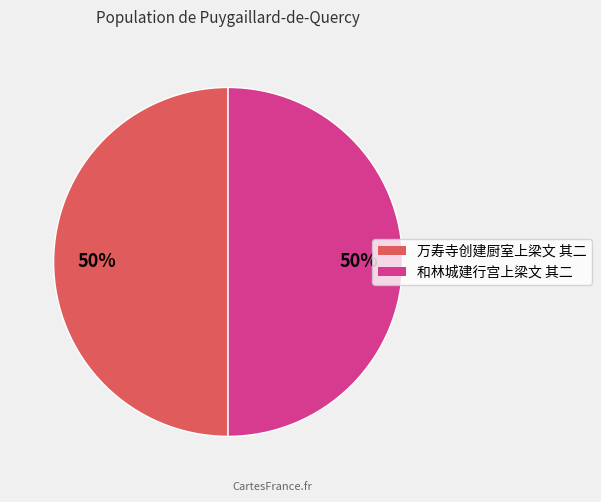

Is it true that 万寿寺创建厨室上梁文 其二 is 50% of the pie?

True